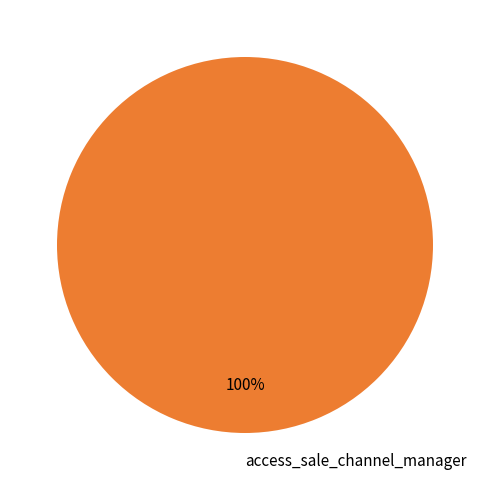

Count the number of slices in the pie.

1